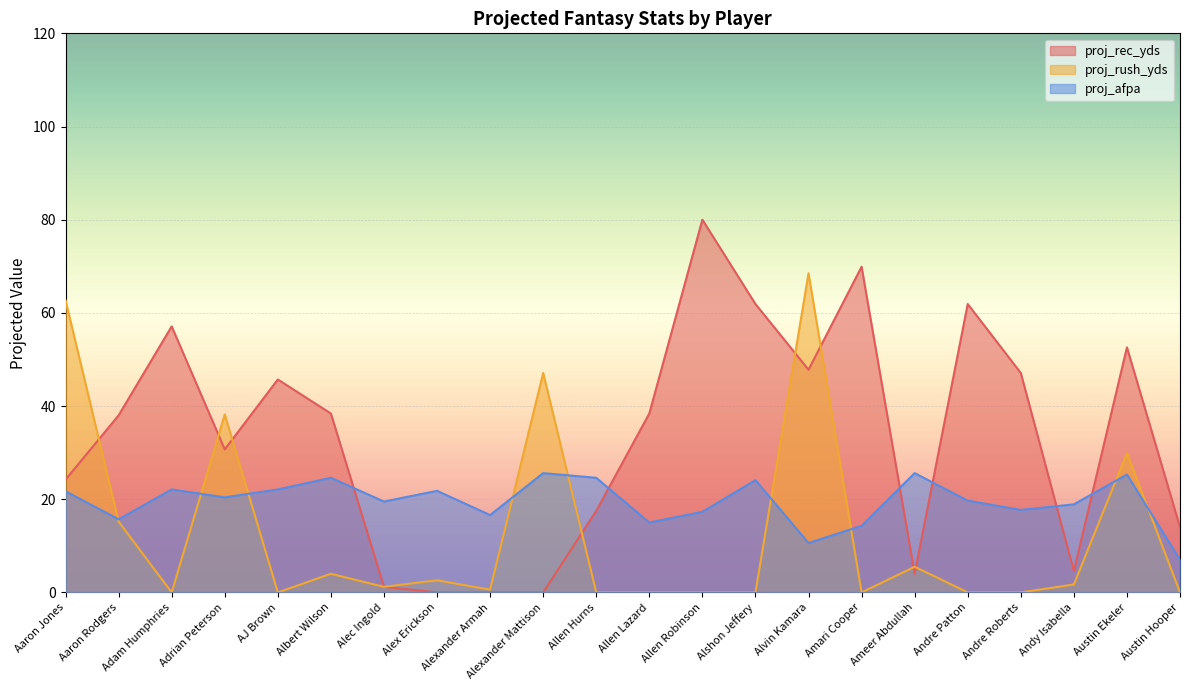

Where is the first local maximum for proj_rec_yds?

Adam Humphries